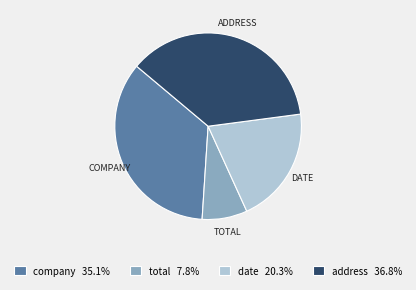

Approximately how many times larger is the value at date compared to company?

0.6